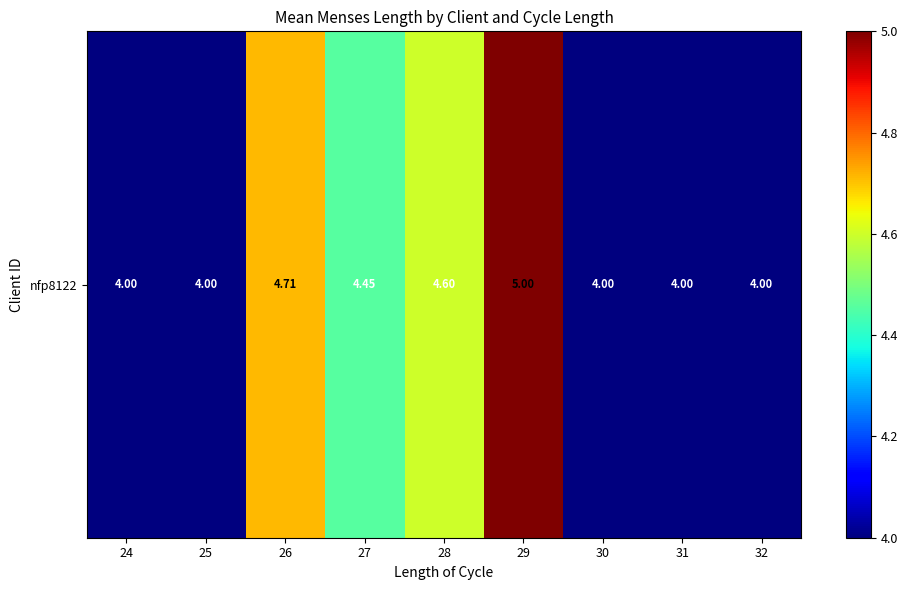

How many values are between 4 and 5?

9